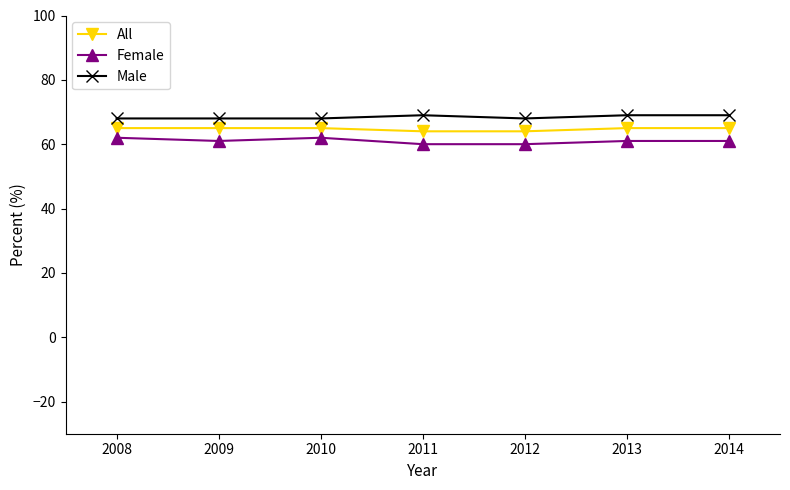

What is the minimum value for Female?

60